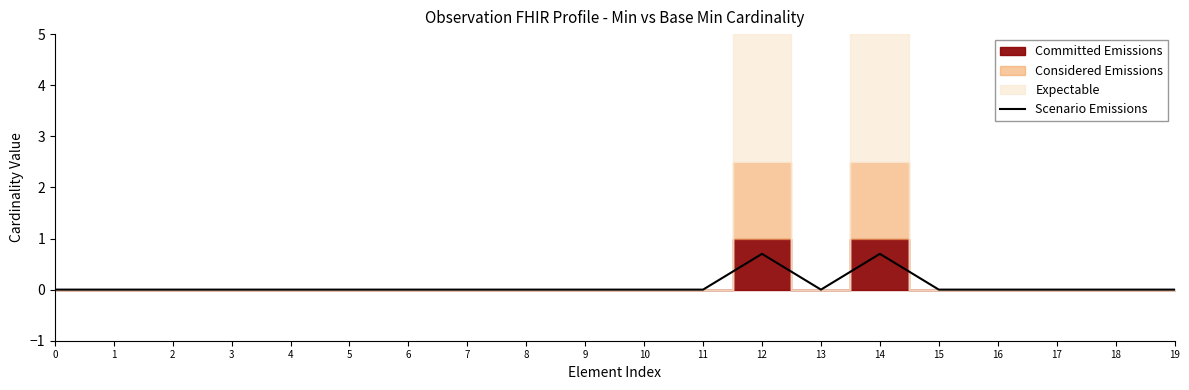

True or false: there are more than 1 points higher than both neighbors.

True